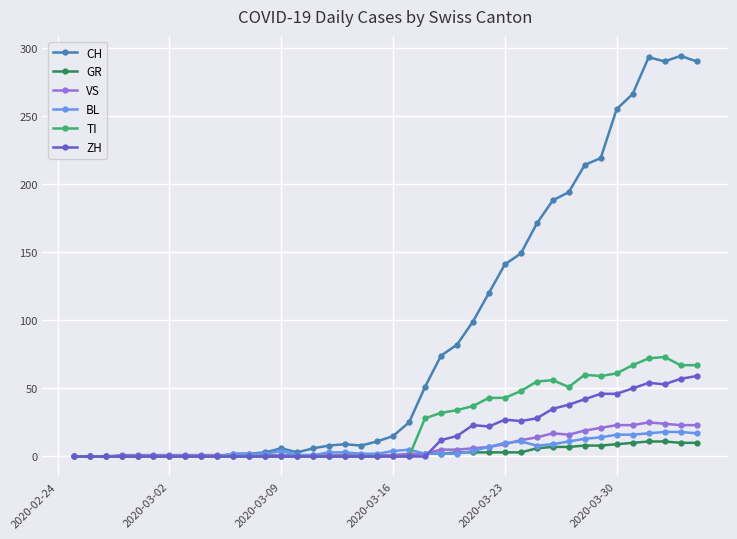

What is the maximum value for VS?

25